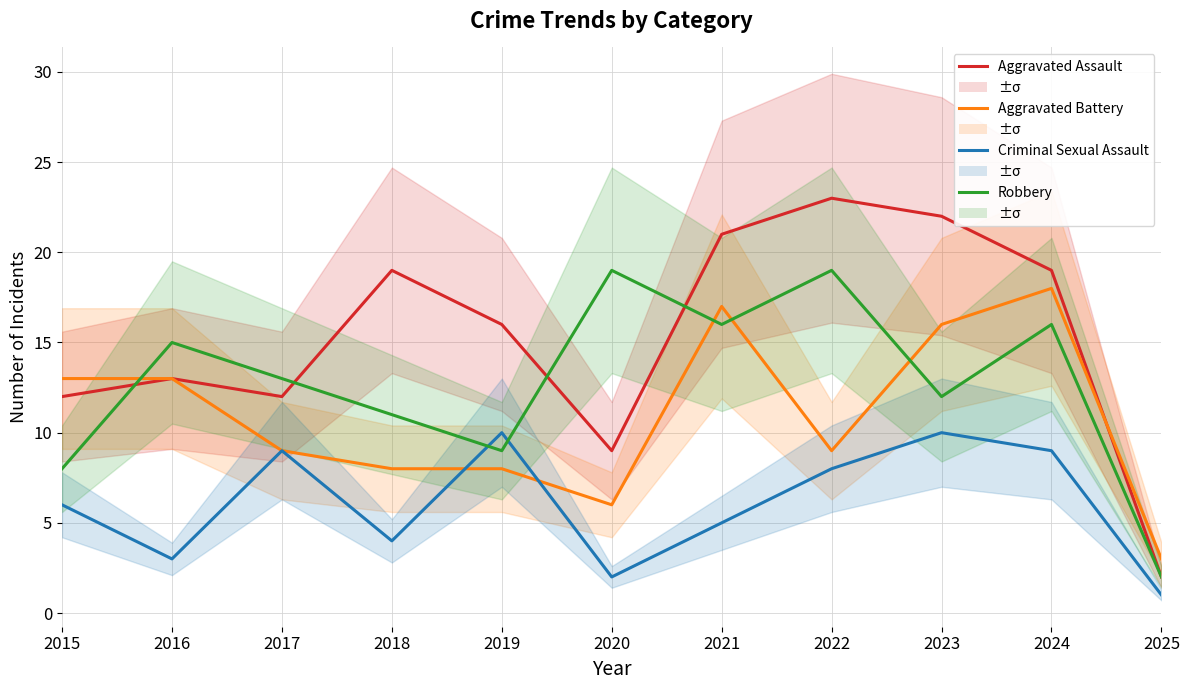

The Aggravated Battery series shows 8 at 2019. True or false?

True